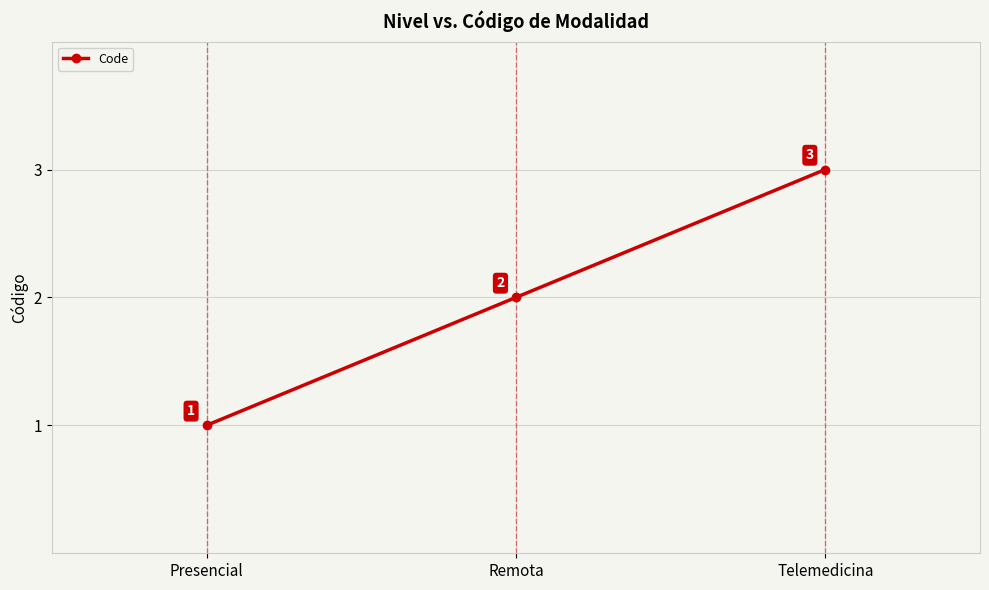

What position from the left is Remota?

2